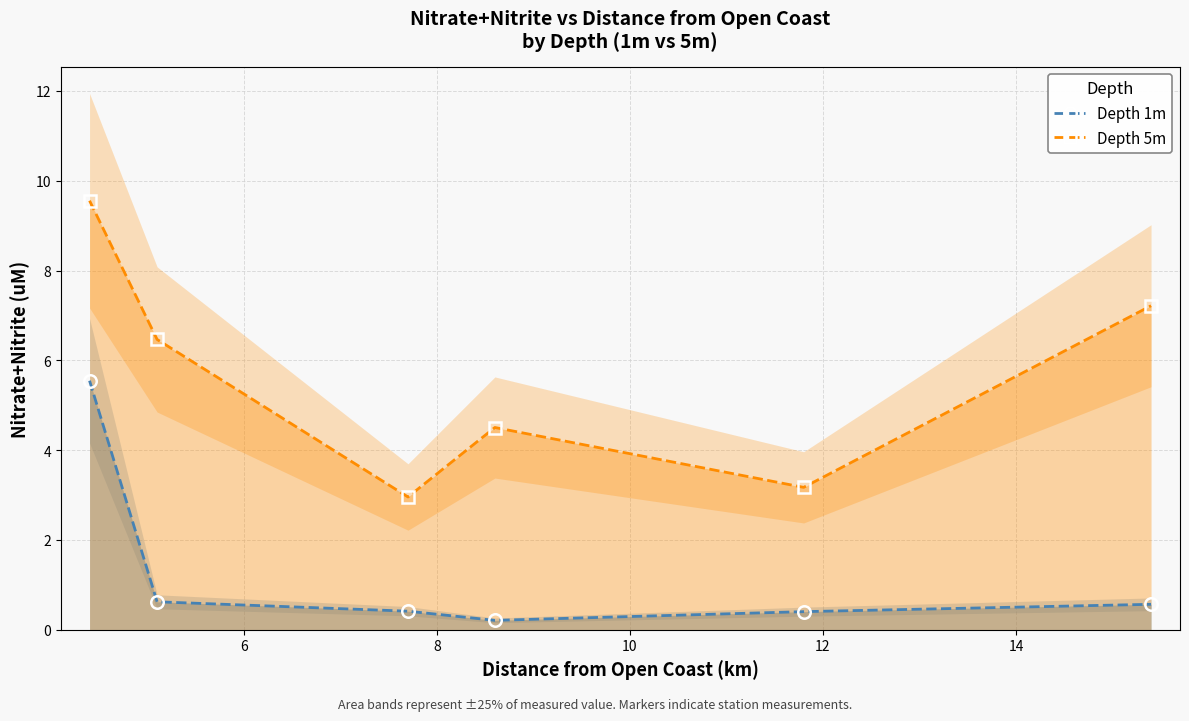

What is the highest value of the Depth 5m series?

9.6